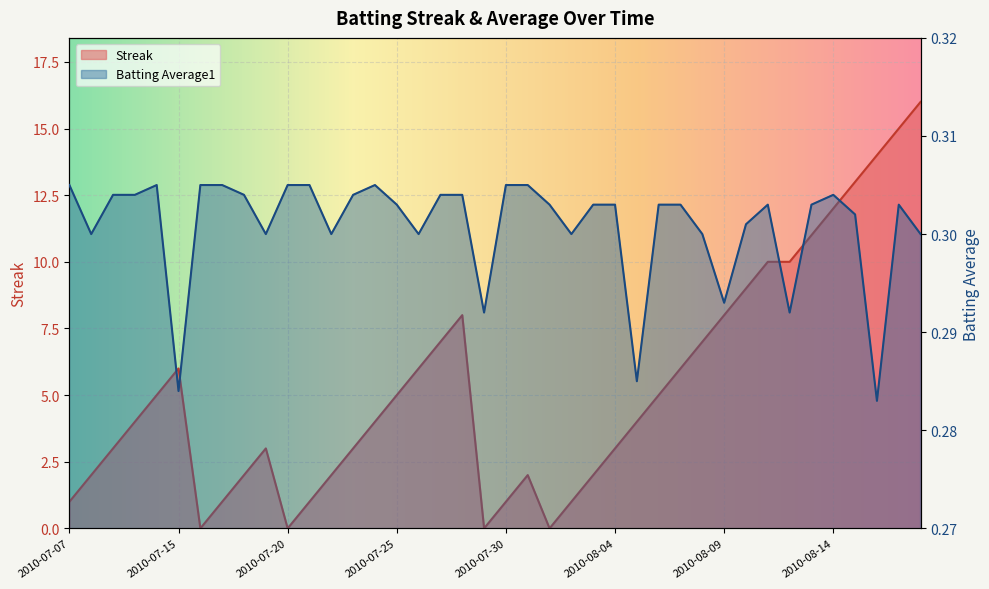

Read the Batting Average1 value at 2010-08-17.

0.3